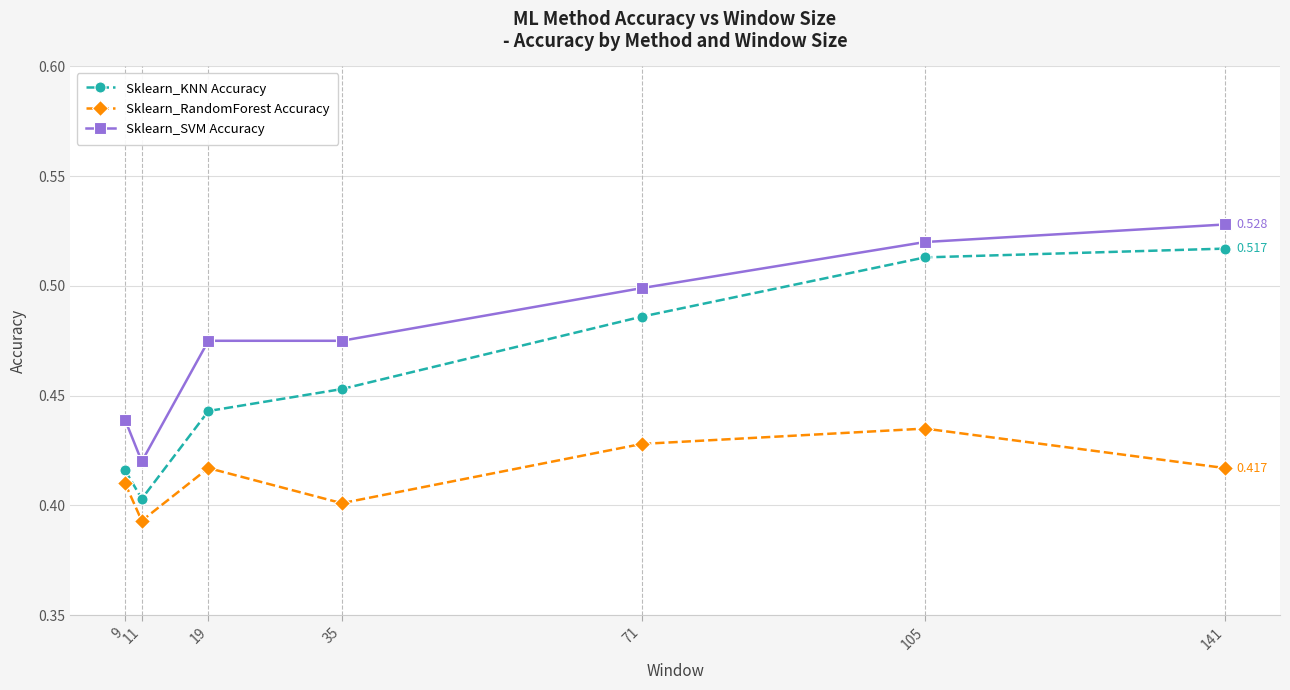

Which category has the lowest value in the Sklearn_SVM Accuracy series?

11